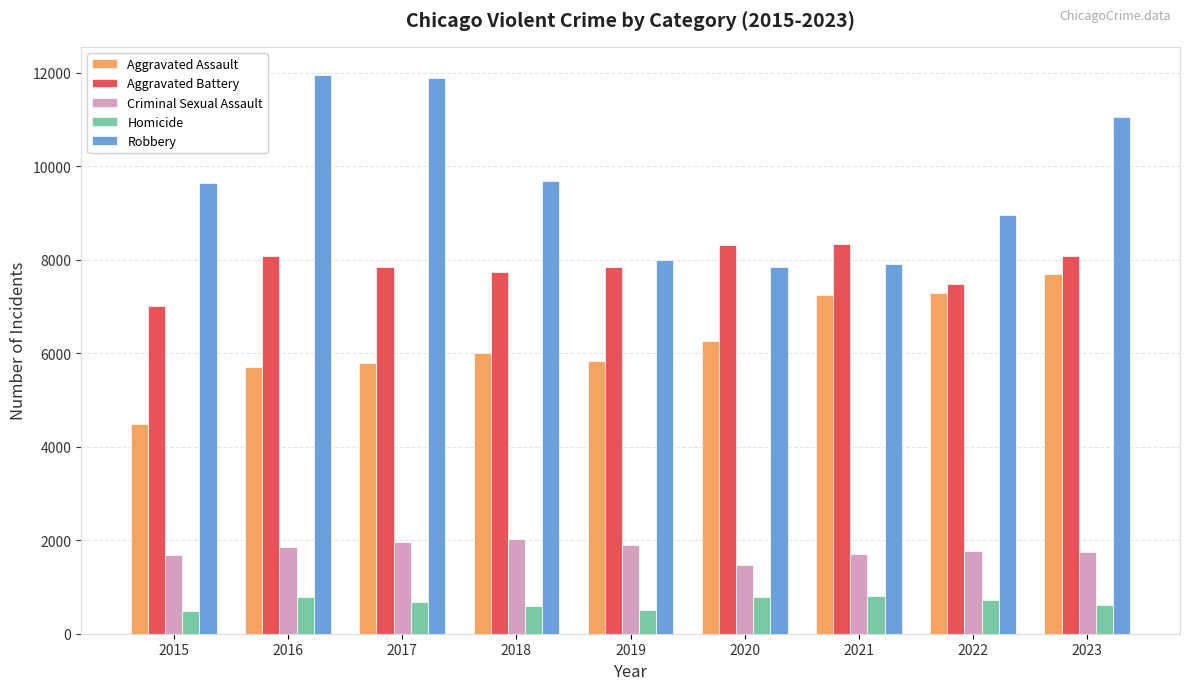

What is the average value of the Aggravated Battery series?

7863